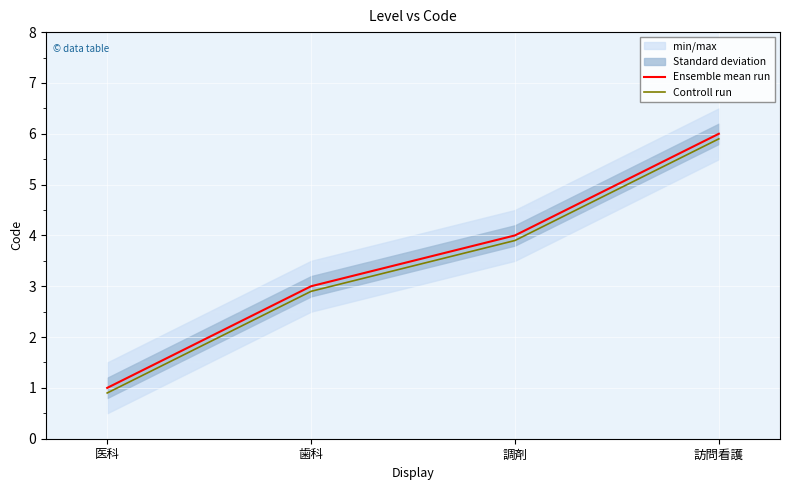

How many lines are shown in the chart?

2